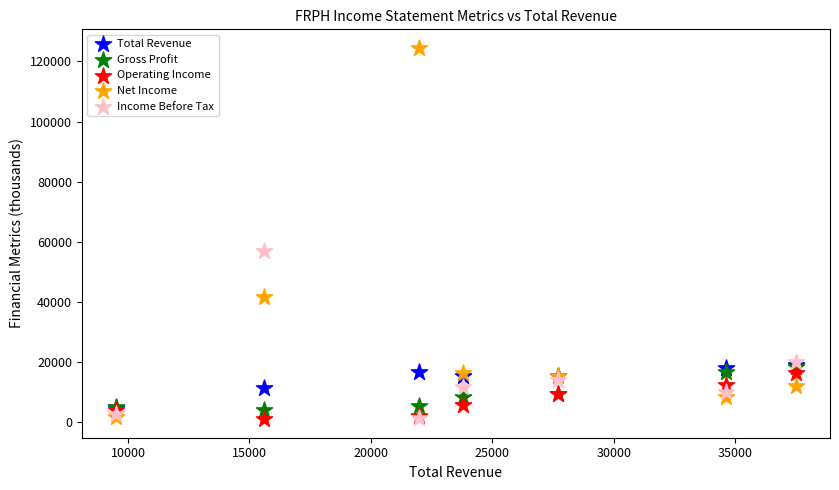

Across all series, what Y value is closest to 62750?

56900